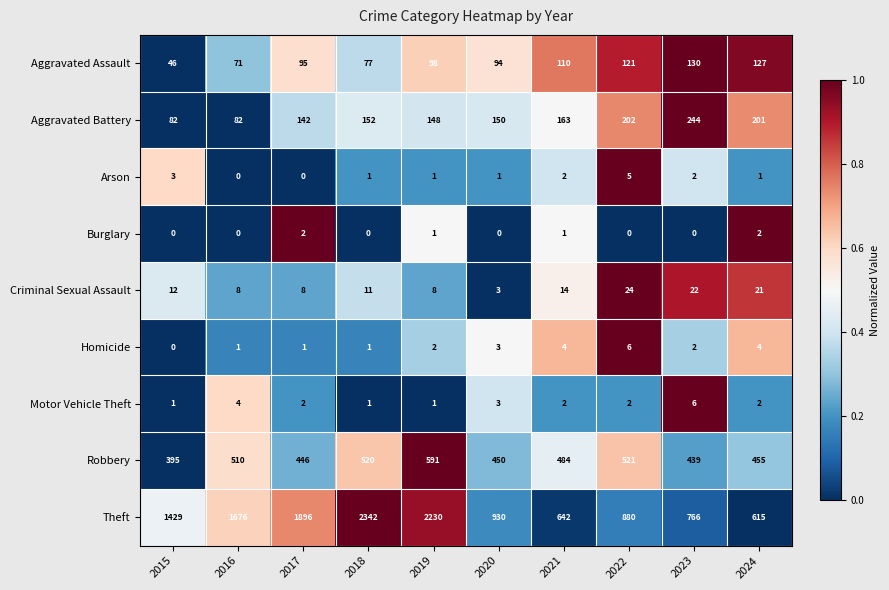

How many data points does each series have?

10